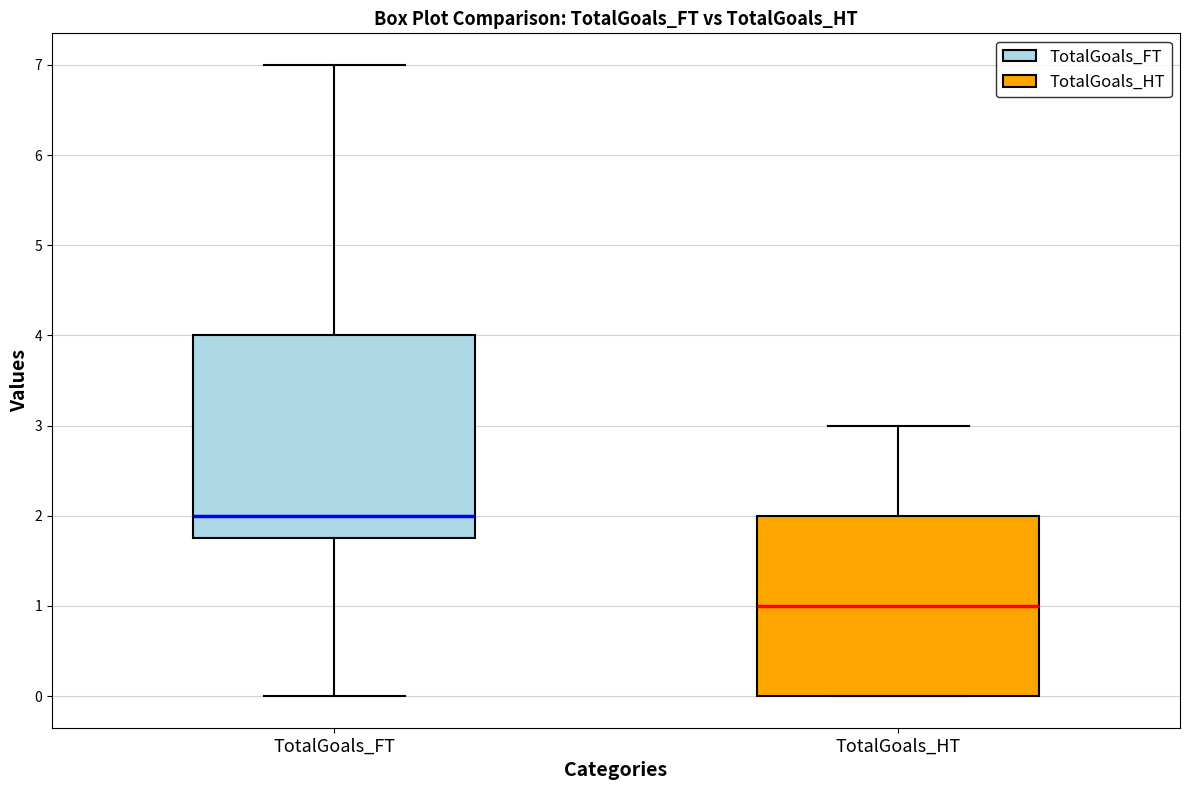

Which box has the highest median line?

TotalGoals_FT